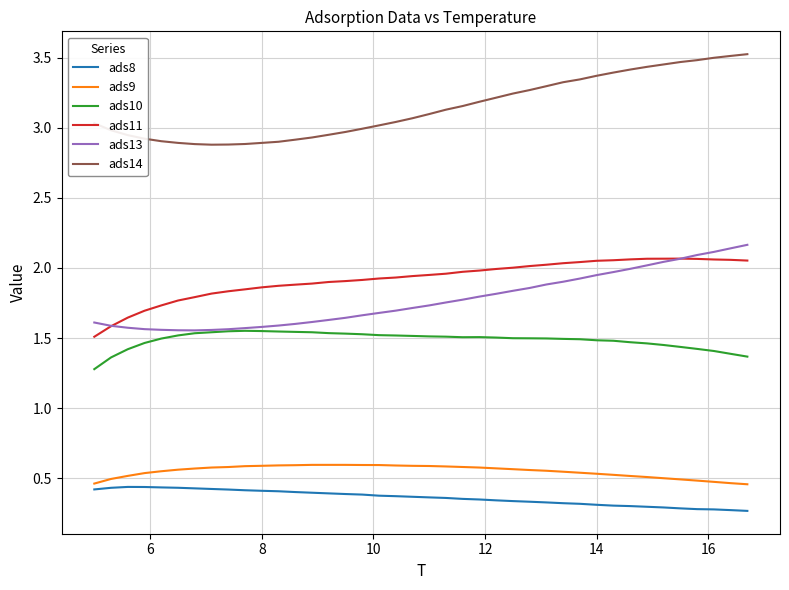

True or false: ads11 and ads8 cross at least once.

False